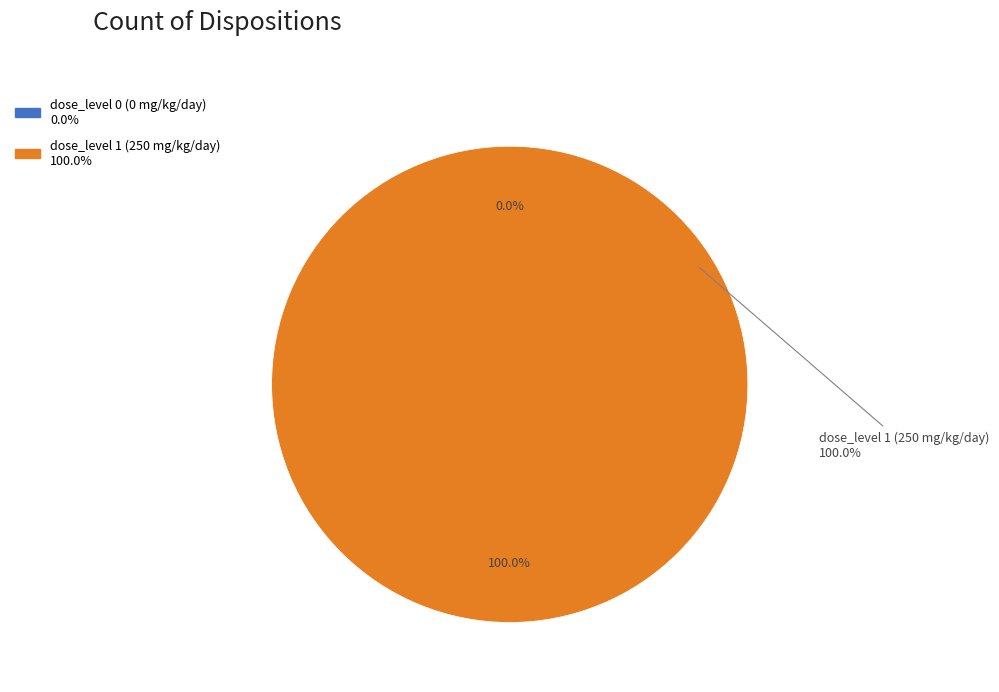

Combined, what portion of the pie is 1 and 0?

100.0%